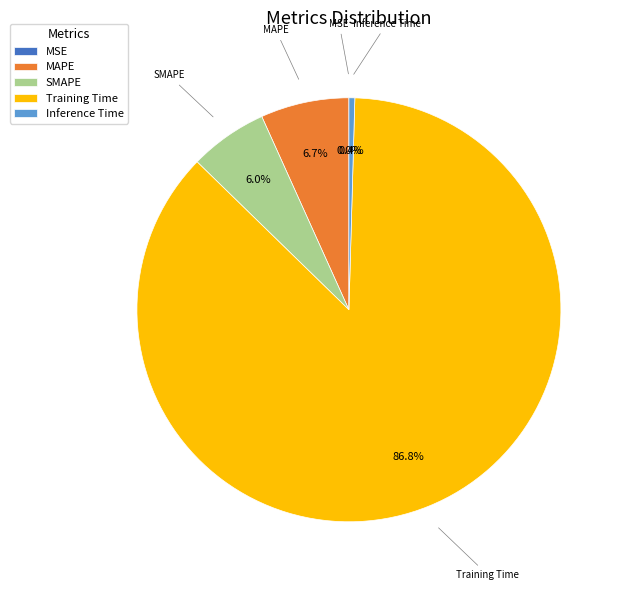

Combined, do Training Time and Inference Time account for over 50%?

Yes